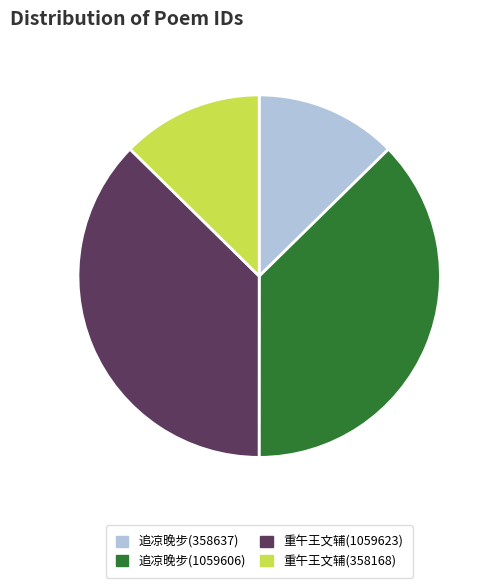

Is it true that 追凉晚步(358637) is 25% of the pie?

False